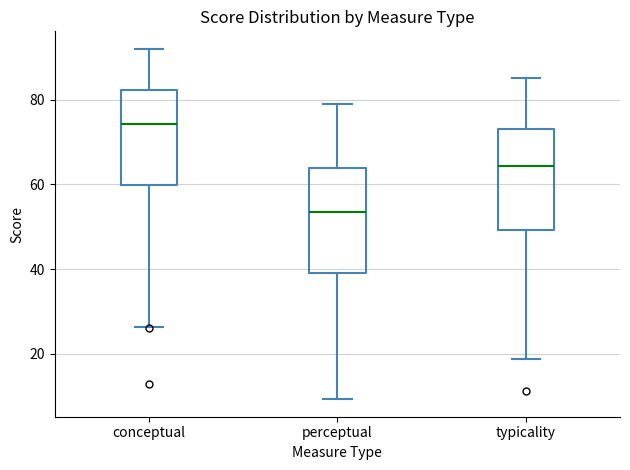

Which box has the highest median line?

conceptual